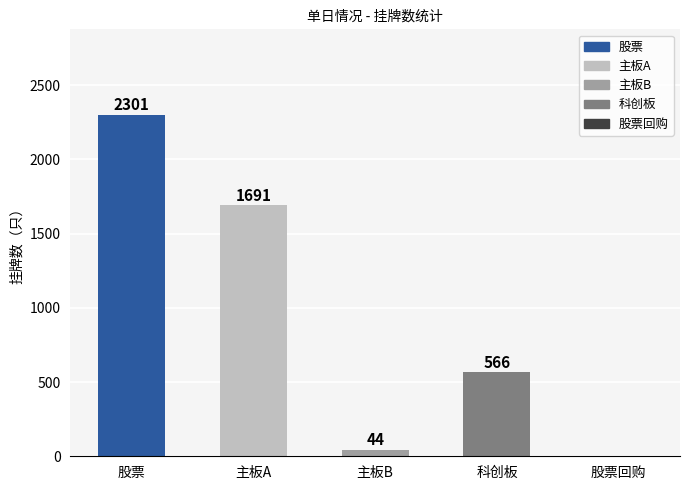

At which label is the value closest to 1150?

主板A